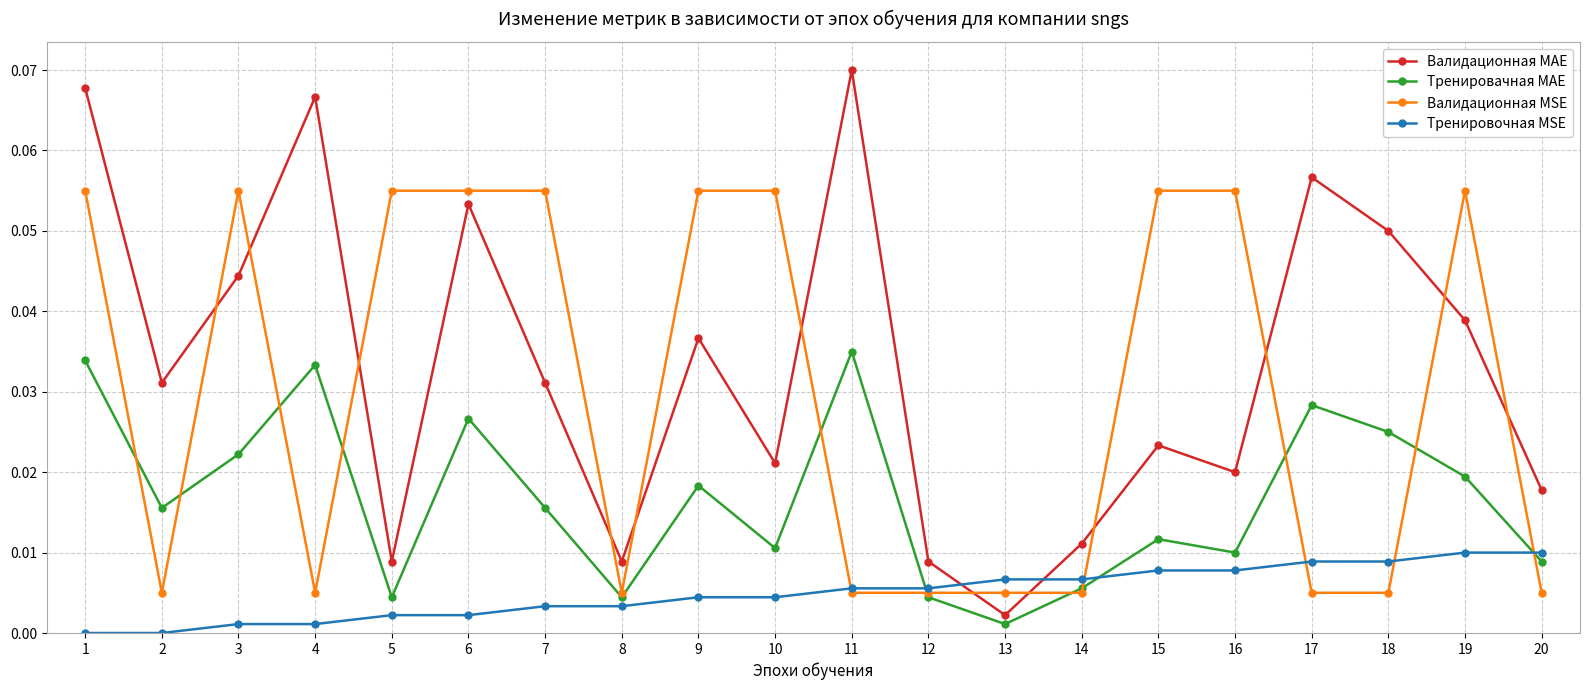

Which series has the largest range (max minus min)?

Валидационная MAE